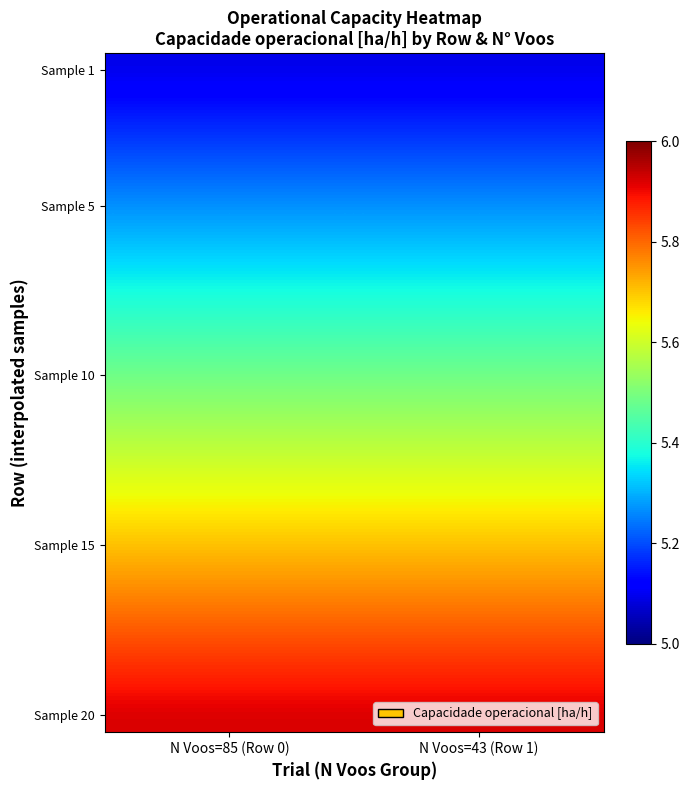

Which series has the largest total across all categories?

Sample 20